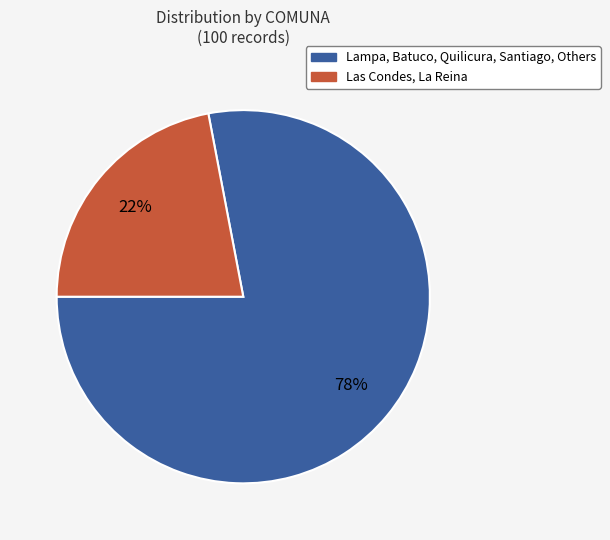

Is there a majority slice in this chart?

Yes